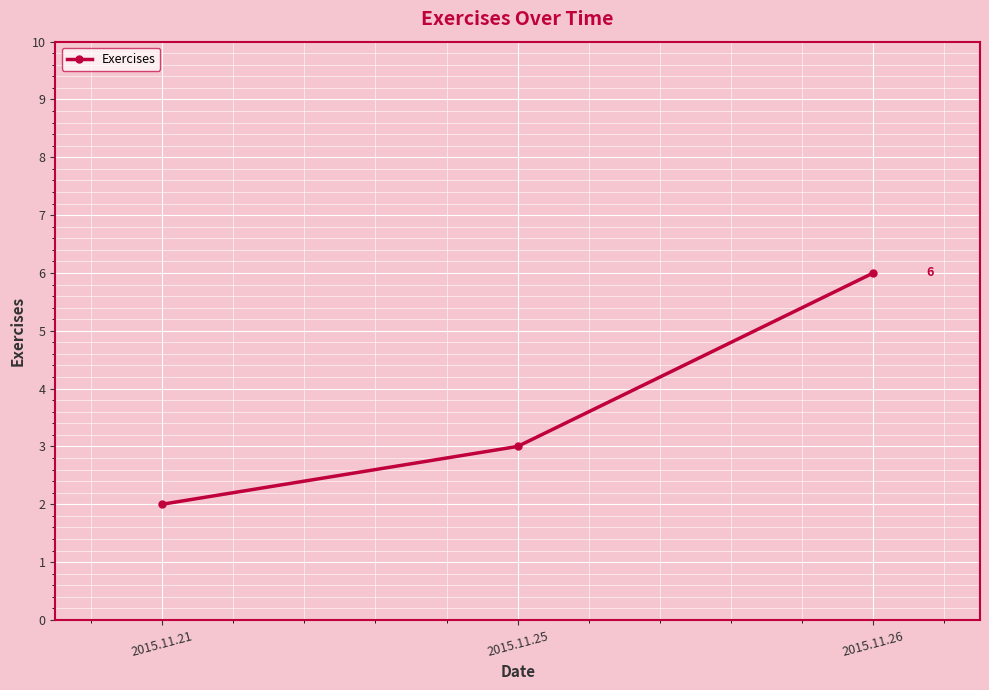

What is the sum of the values at 2015.11.21 and 2015.11.26?

8